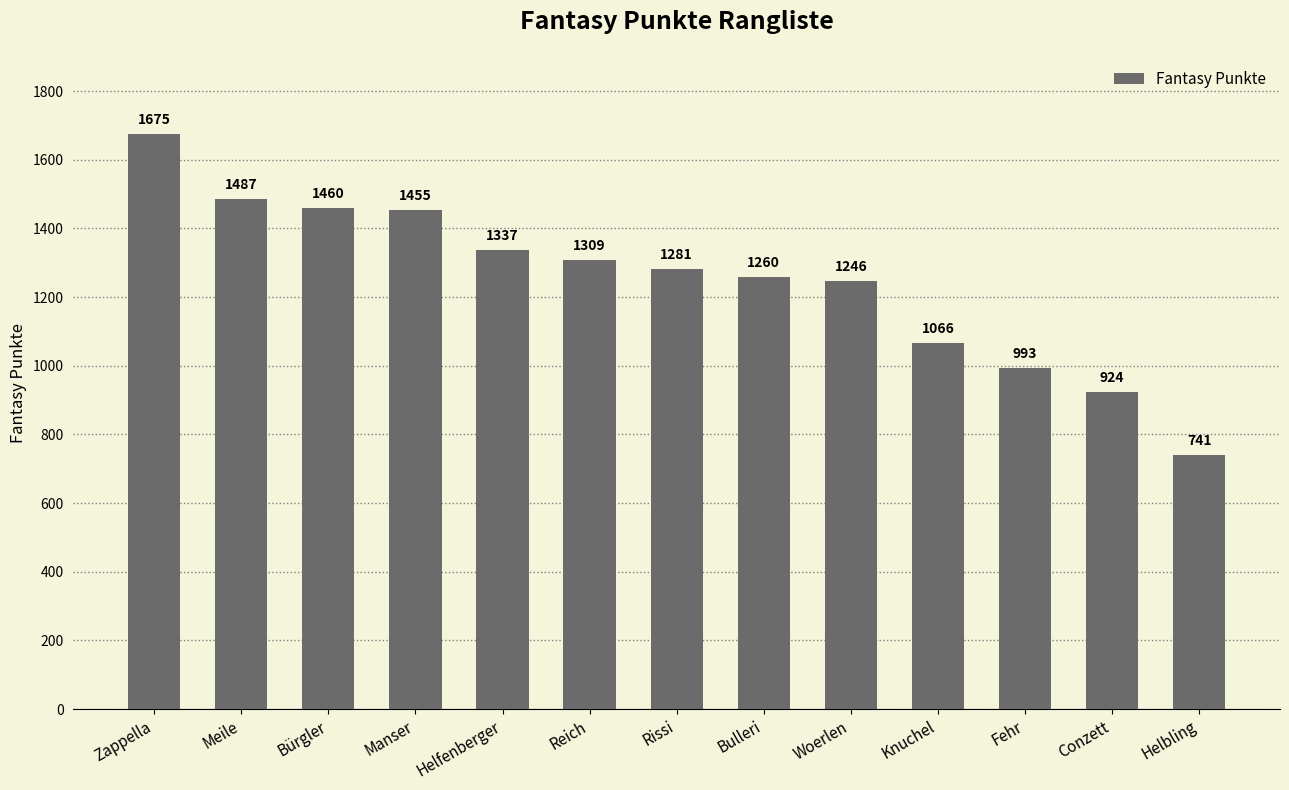

What is the label of the 7th bar from the left?

Rissi